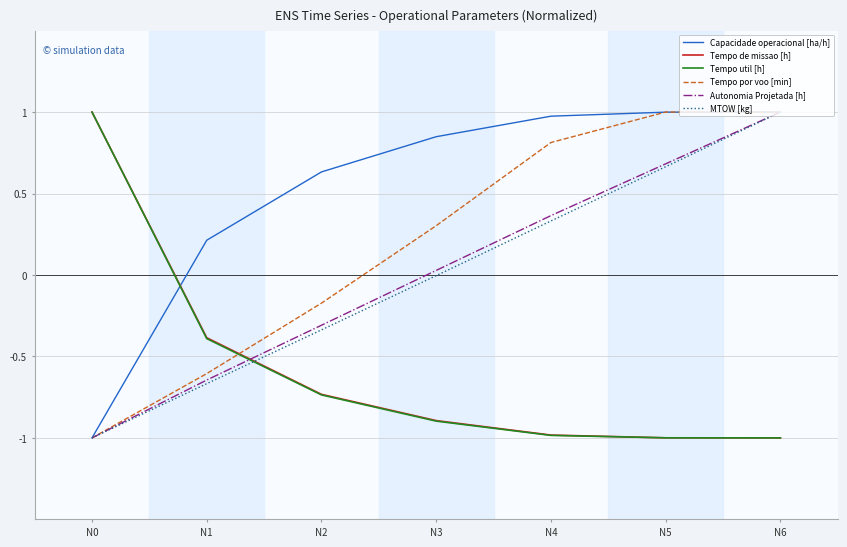

At which label is Tempo util [h] closest to 0?

N1